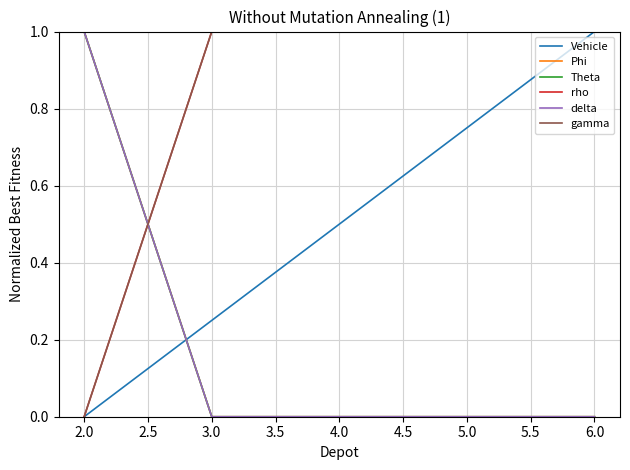

What is the sum of all rho values?

4.0